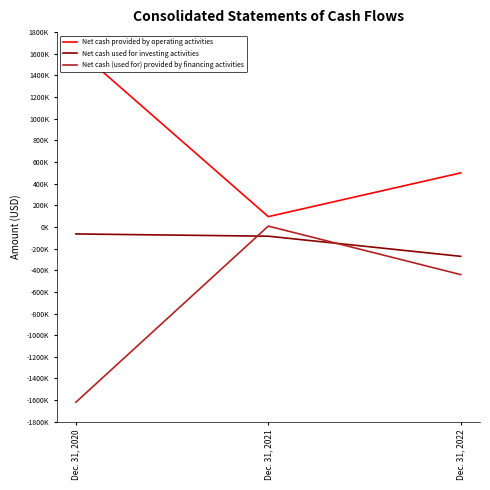

Reading left to right, list all the values displayed in this chart.

Net cash provided by operating activities: Dec. 31, 2020=1650171	Dec. 31, 2021=94955	Dec. 31, 2022=499191
Net cash used for investing activities: Dec. 31, 2020=-64918	Dec. 31, 2021=-85672	Dec. 31, 2022=-271714
Net cash (used for) provided by financing activities: Dec. 31, 2020=-1619546	Dec. 31, 2021=7573	Dec. 31, 2022=-440667